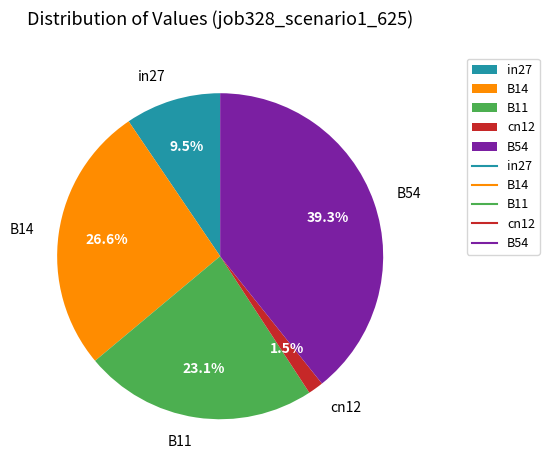

Which category has the biggest portion of the pie?

B54